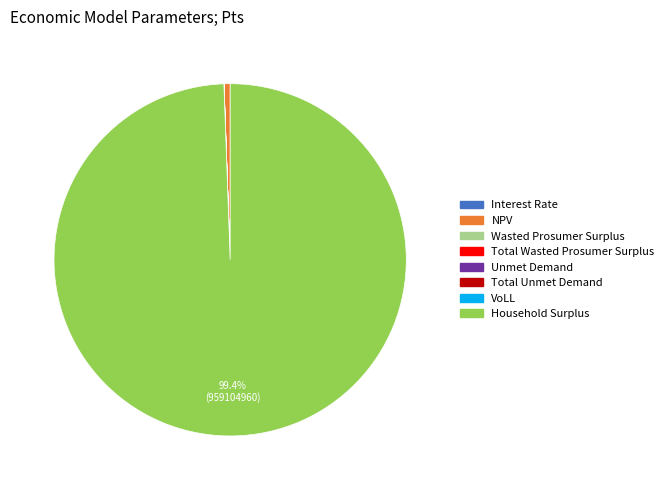

Which category accounts for the majority?

Household Surplus